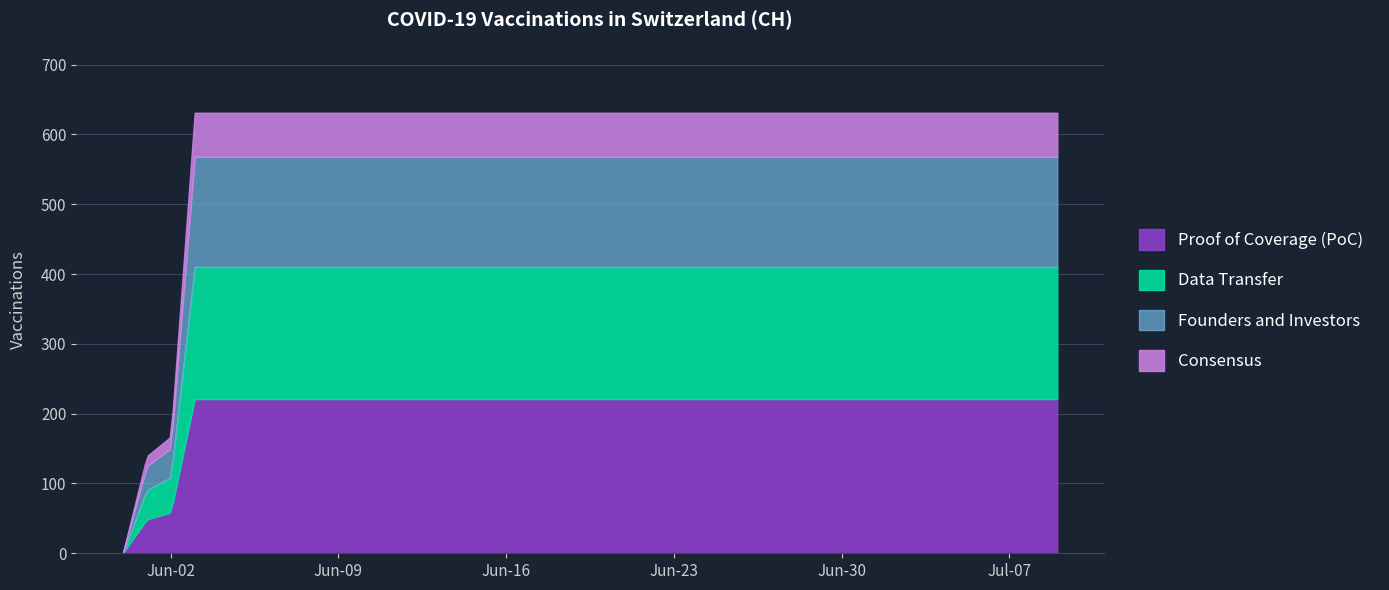

Reading left to right, extract all data points from this chart.

2020-05-31=0	2020-06-01=139	2020-06-02=167	2020-06-03=631	2020-06-04=631	2020-06-05=631	2020-06-06=631	2020-06-07=631	2020-06-08=631	2020-06-09=631	2020-06-10=631	2020-06-11=631	2020-06-12=631	2020-06-13=631	2020-06-14=631	2020-06-15=631	2020-06-16=631	2020-06-17=631	2020-06-18=631	2020-06-19=631	2020-06-20=631	2020-06-21=631	2020-06-22=631	2020-06-23=631	2020-06-24=631	2020-06-25=631	2020-06-26=631	2020-06-27=631	2020-06-28=631	2020-06-29=631	2020-06-30=631	2020-07-01=631	2020-07-02=631	2020-07-03=631	2020-07-04=631	2020-07-05=631	2020-07-06=631	2020-07-07=631	2020-07-08=631	2020-07-09=631